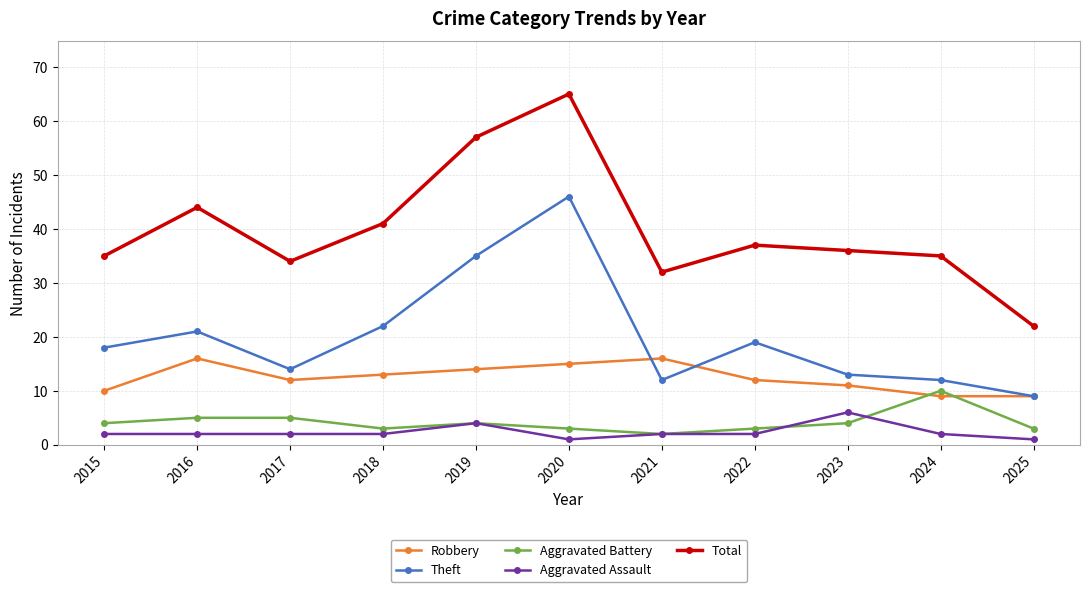

What is the smallest value displayed?

1